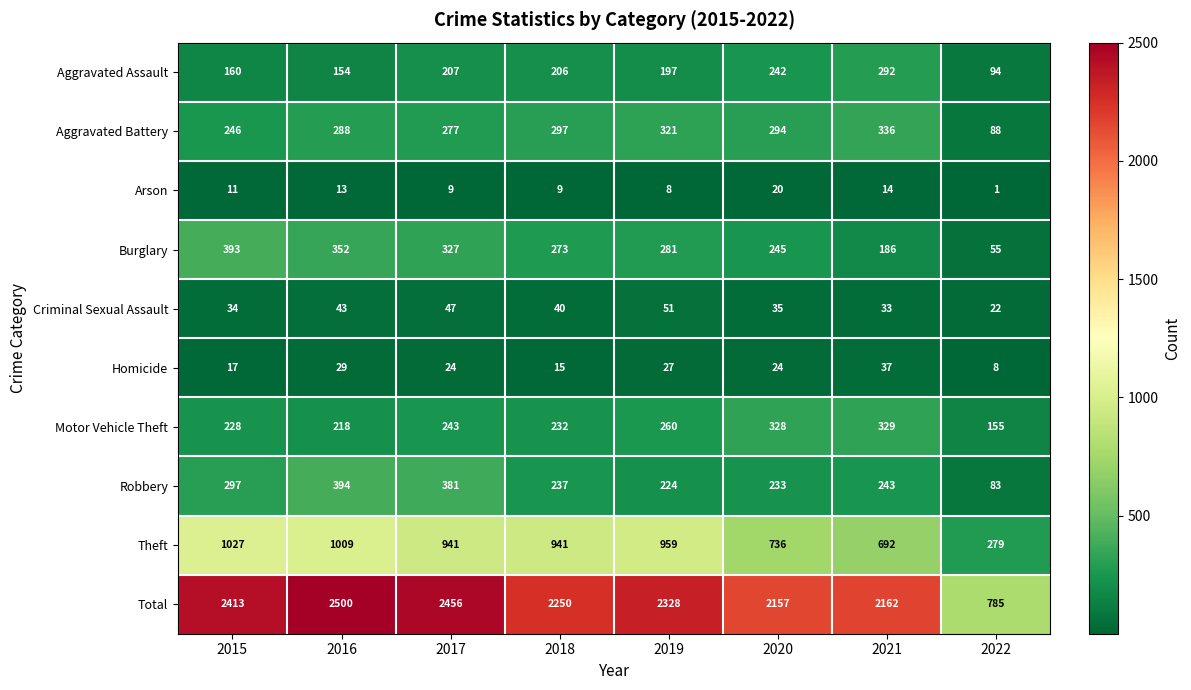

At which label is Burglary closest to 224?

2020